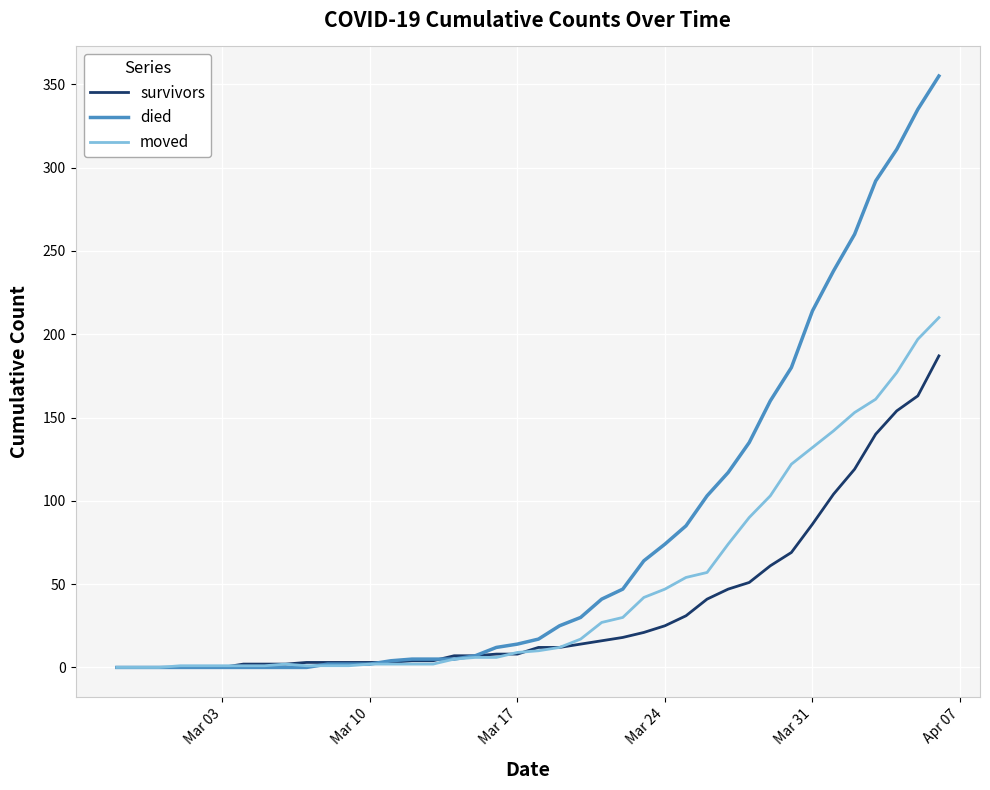

Which series has the widest spread of values?

died